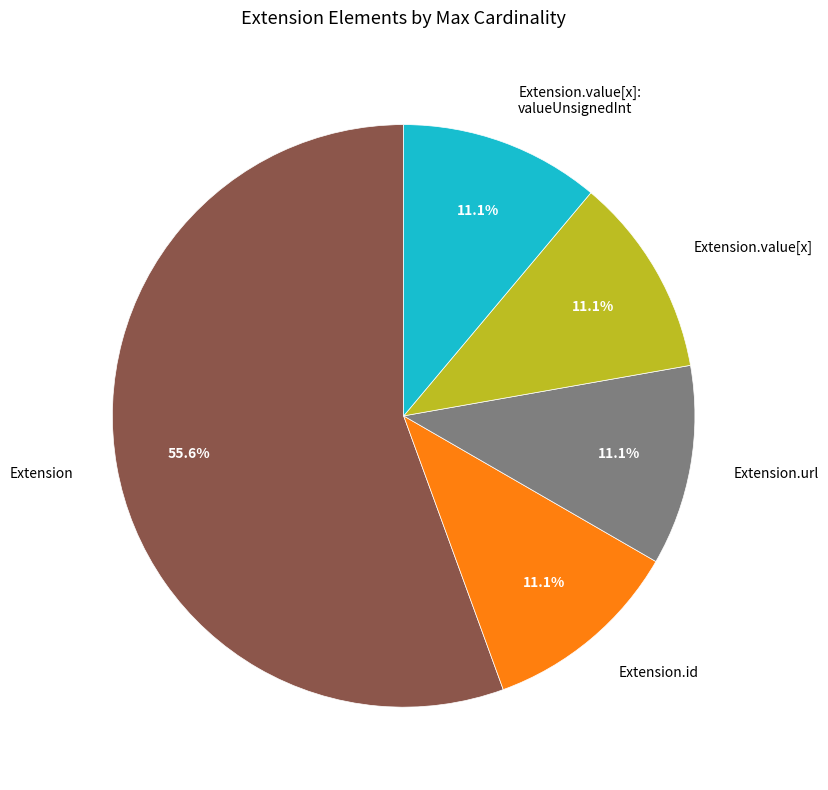

Does Extension.url represent more than half of the total?

No